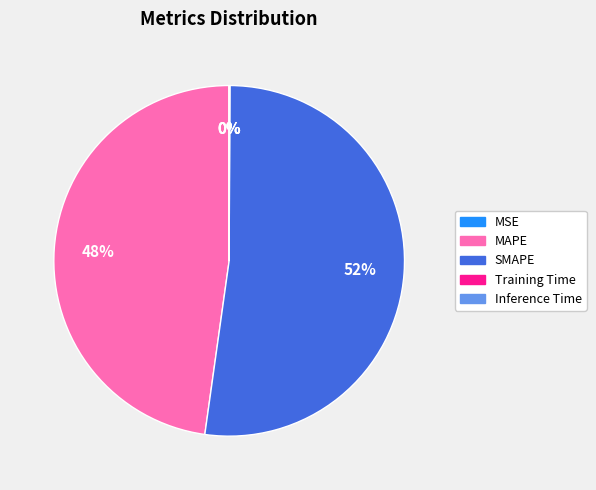

Is there any slice that represents more than half of the pie?

Yes